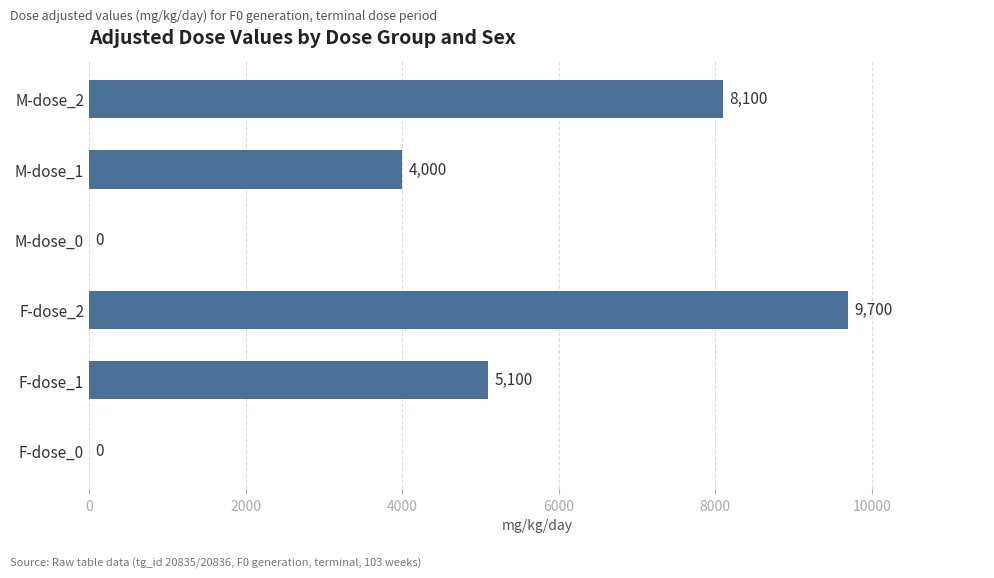

What is the change in value from M-dose_0 to M-dose_1?

+4000